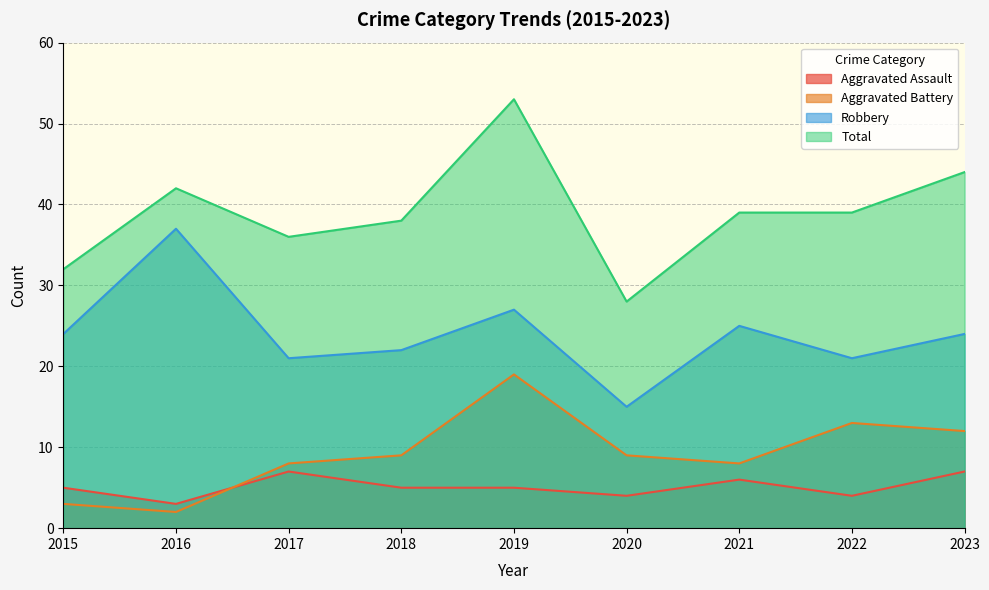

What is the total value across all series at 2016?

84